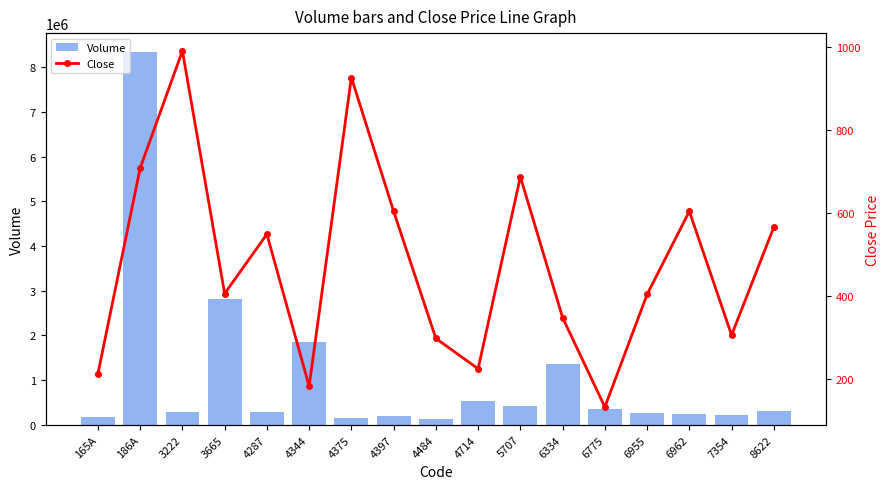

What value does the Volume series have at 165A?

184900